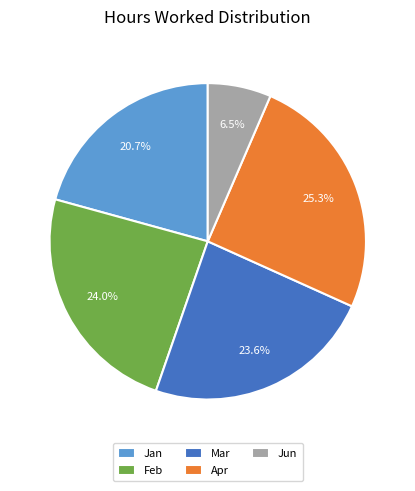

Is the sum of Jun and Mar greater than half?

No